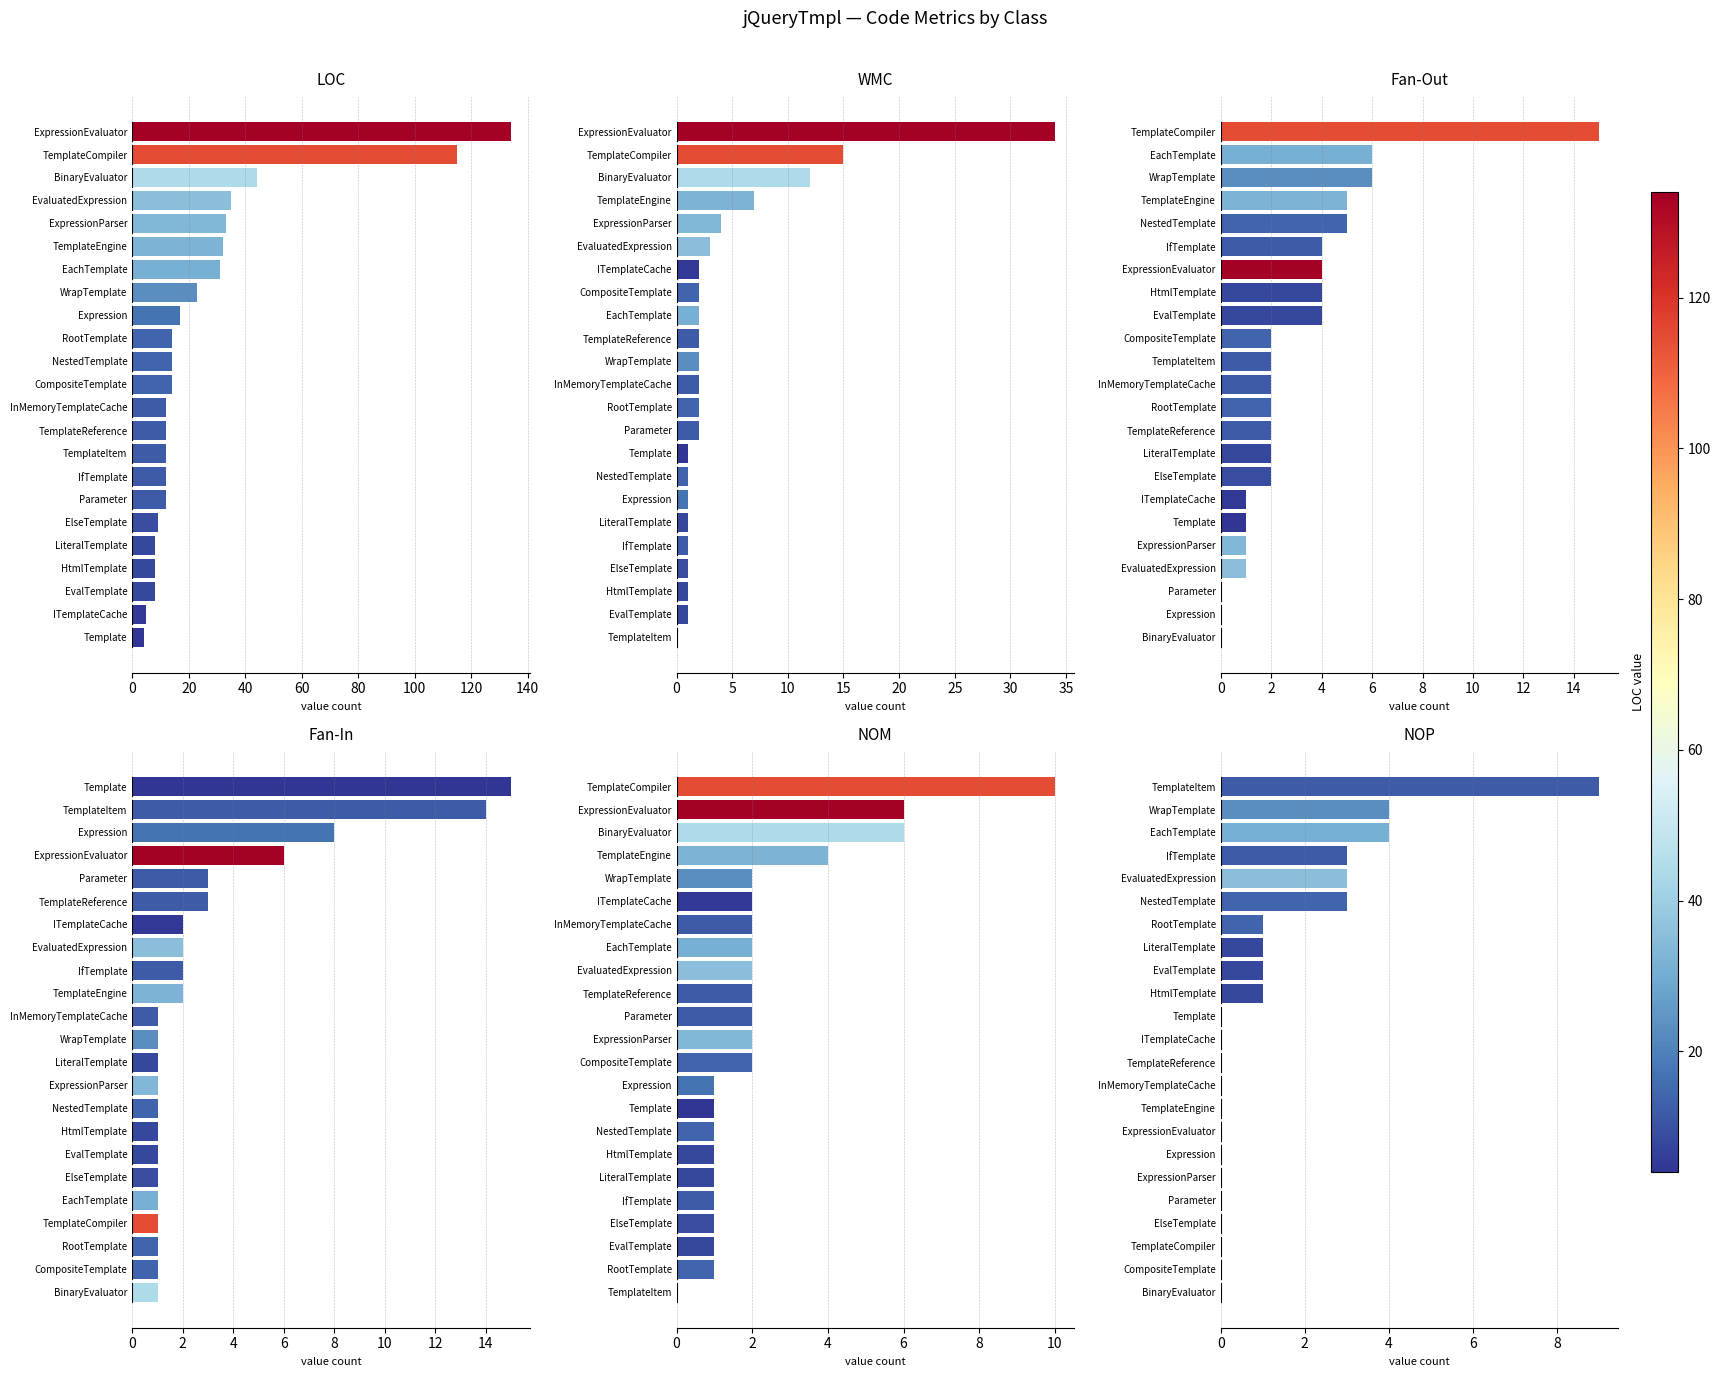

How many bars are there in each group?

6